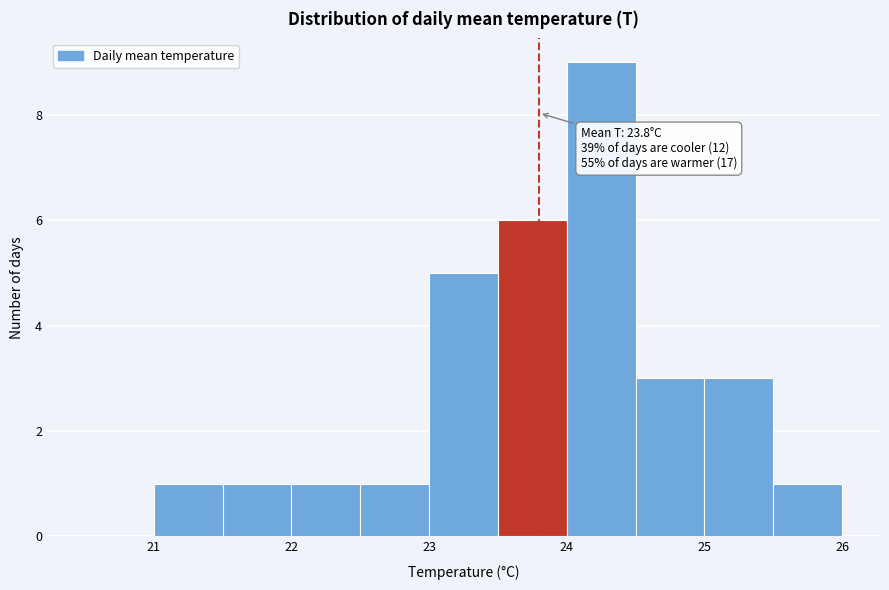

Over which range of the x-axis is the bar tallest?

24.0 to 24.5